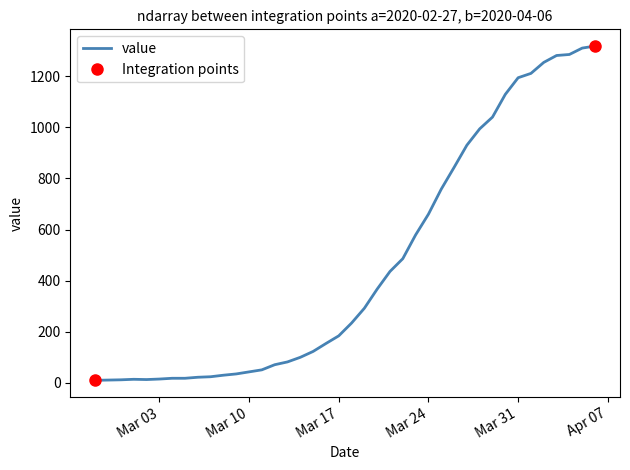

How many points are lower than both their immediate neighbors (excluding endpoints)?

1